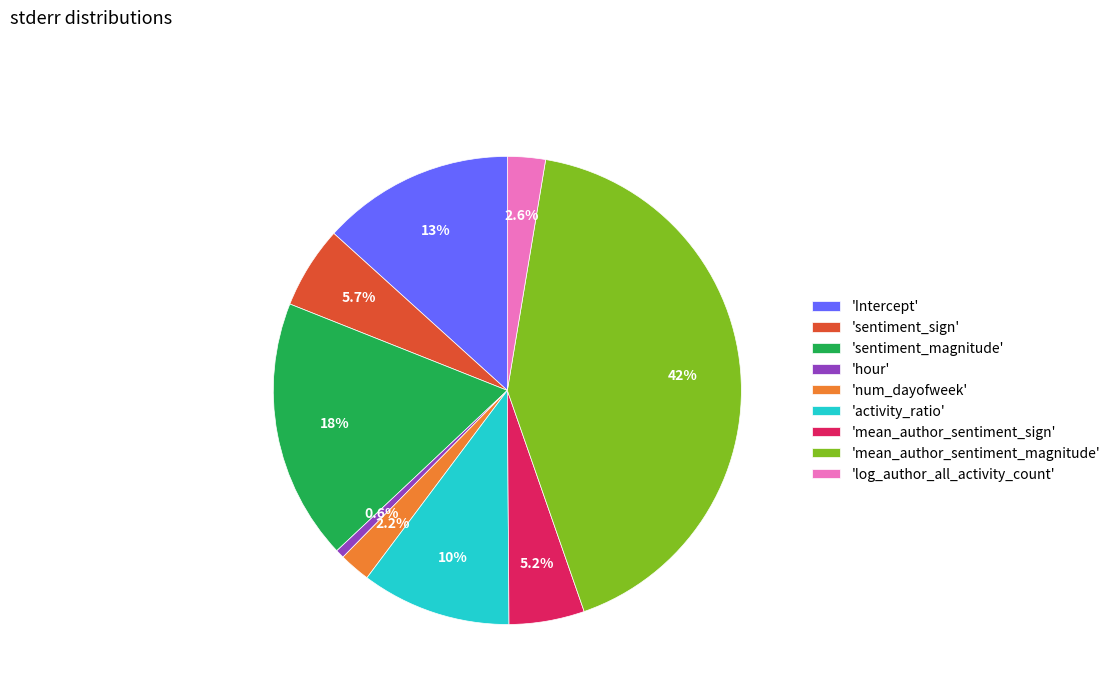

Combined, do 'Intercept' and 'num_dayofweek' account for over 50%?

No